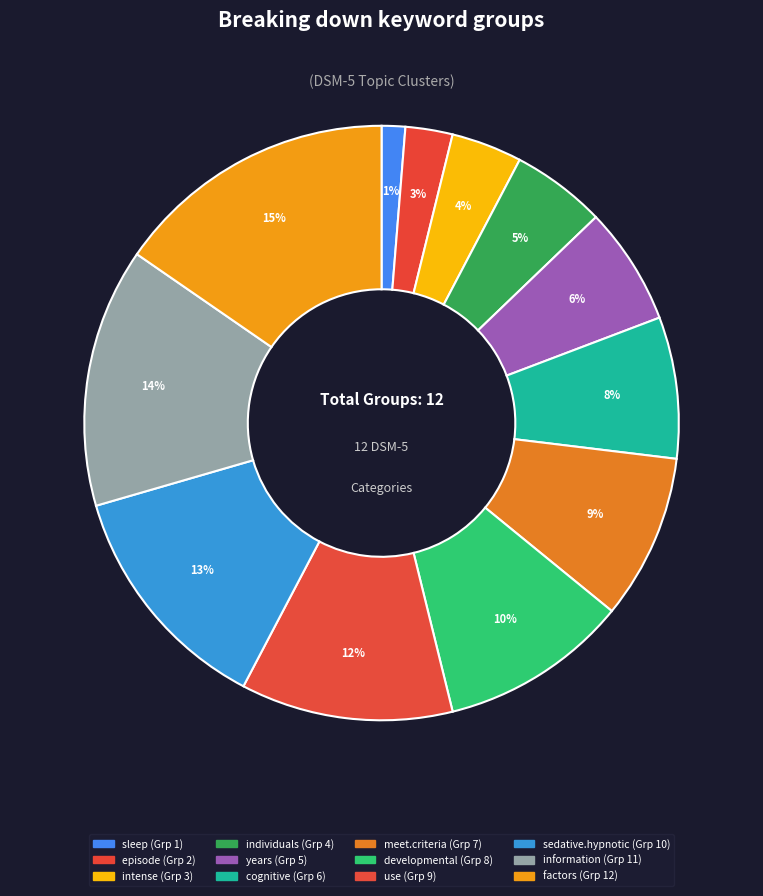

The sleep slice represents 1% of the pie. True or false?

True